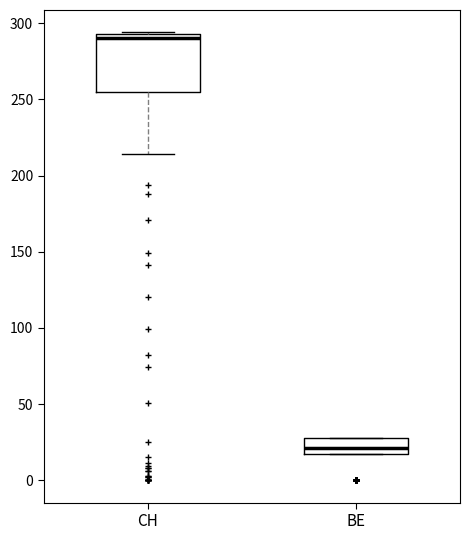

Comparing the boxes themselves (not the whiskers), which one is the tallest?

CH